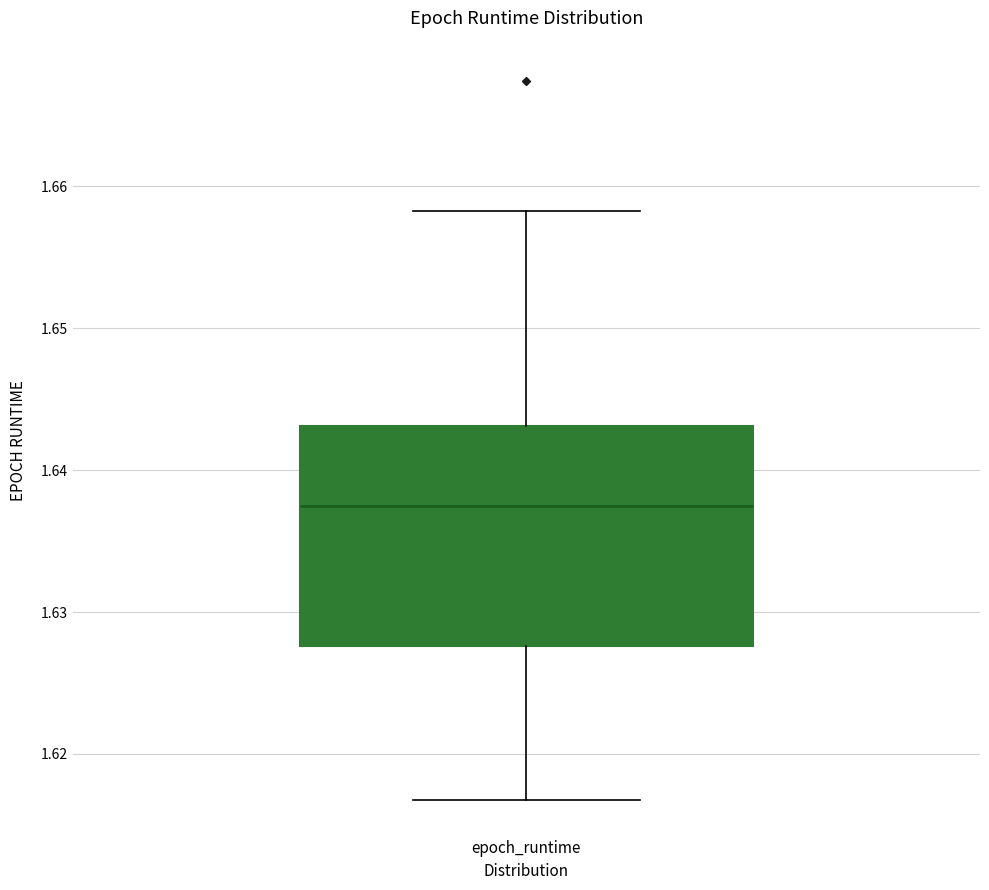

Transcribe this box plot: give where the median line is, the range the box spans, and where the two whiskers end, as read against the y-axis. The values are not printed on the chart, so give them approximately, as read against the axis.

median 1.637, box 1.628 to 1.643, whiskers 1.617 to 1.658